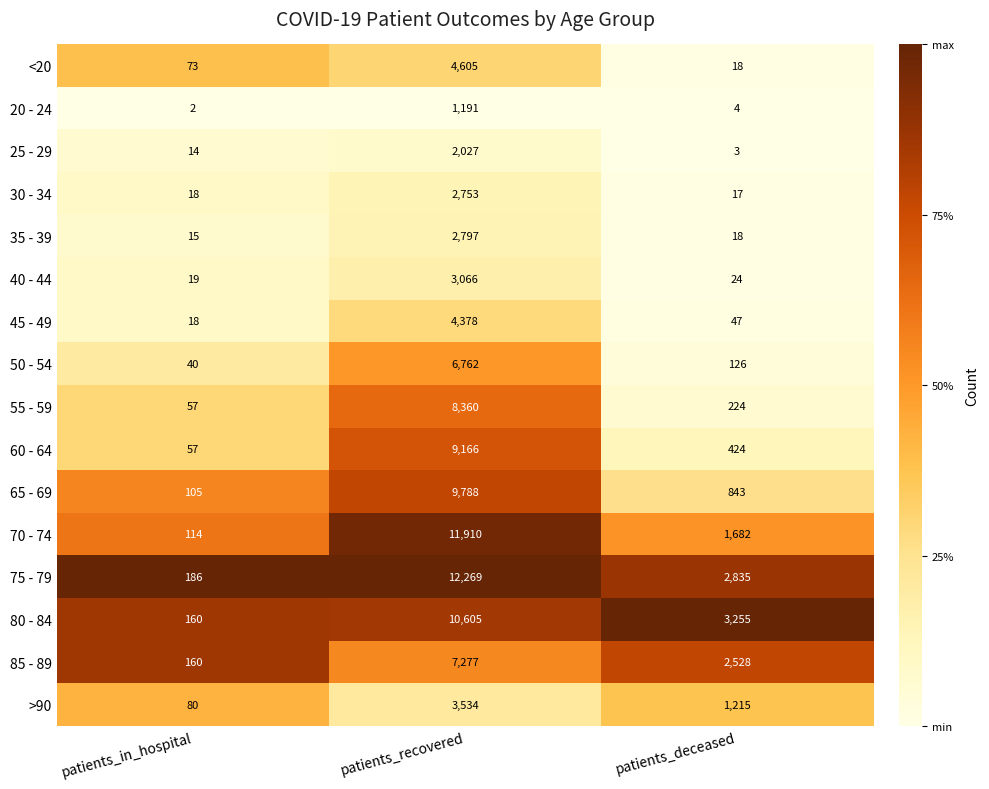

Which label corresponds to the smallest value in the chart?

patients_in_hospital